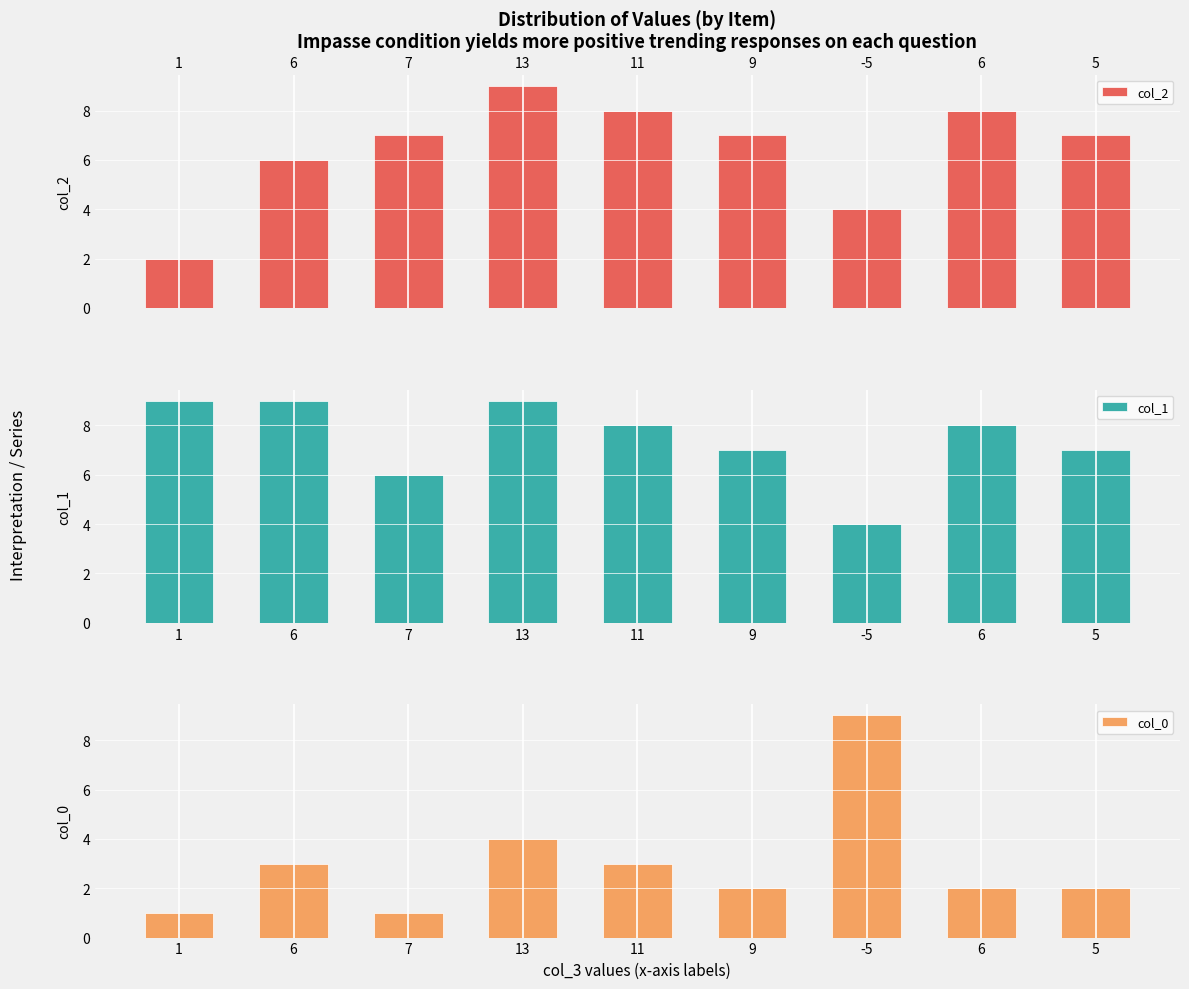

Reading left to right, extract all data points from this chart.

col_2: 1=2	6=6	7=7	13=9	11=8	9=7	-5=4	6=8	5=7
col_1: 1=9	6=9	7=6	13=9	11=8	9=7	-5=4	6=8	5=7
col_0: 1=1	6=3	7=1	13=4	11=3	9=2	-5=9	6=2	5=2